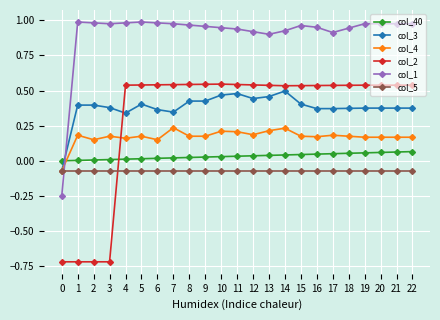

True or false: col_40 and col_3 cross at least once.

True